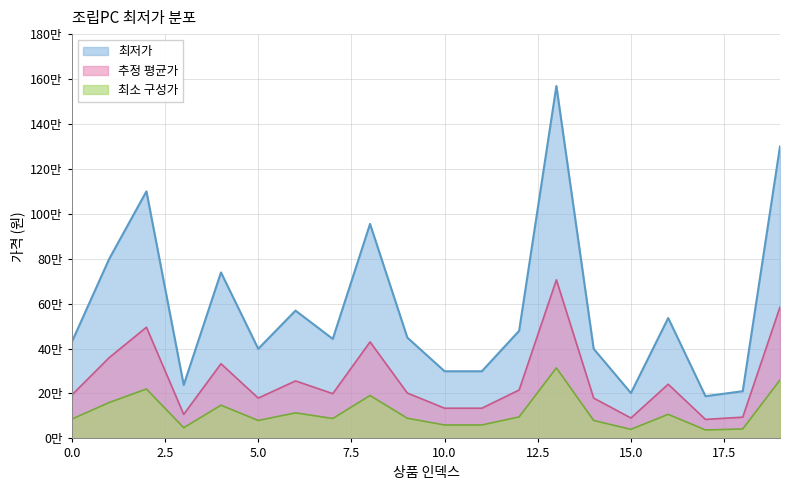

Rank the categories by value from lowest to highest.

17, 15, 18, 3, 10, 11, 5, 14, 0, 7, 9, 12, 16, 6, 4, 1, 8, 2, 19, 13